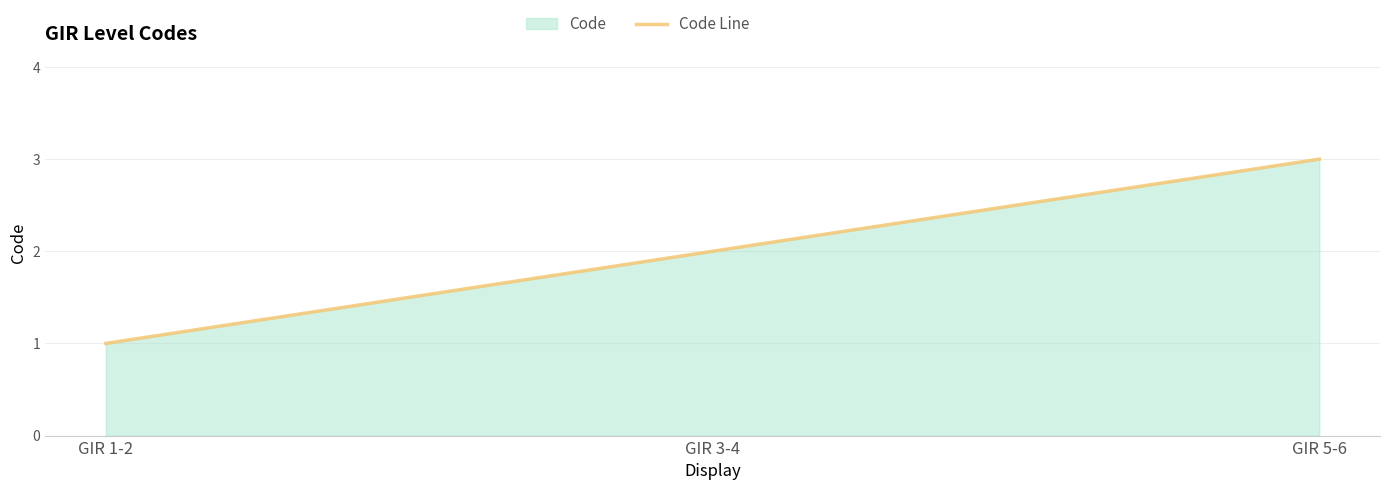

At which label does the data first exceed 2?

GIR 5-6